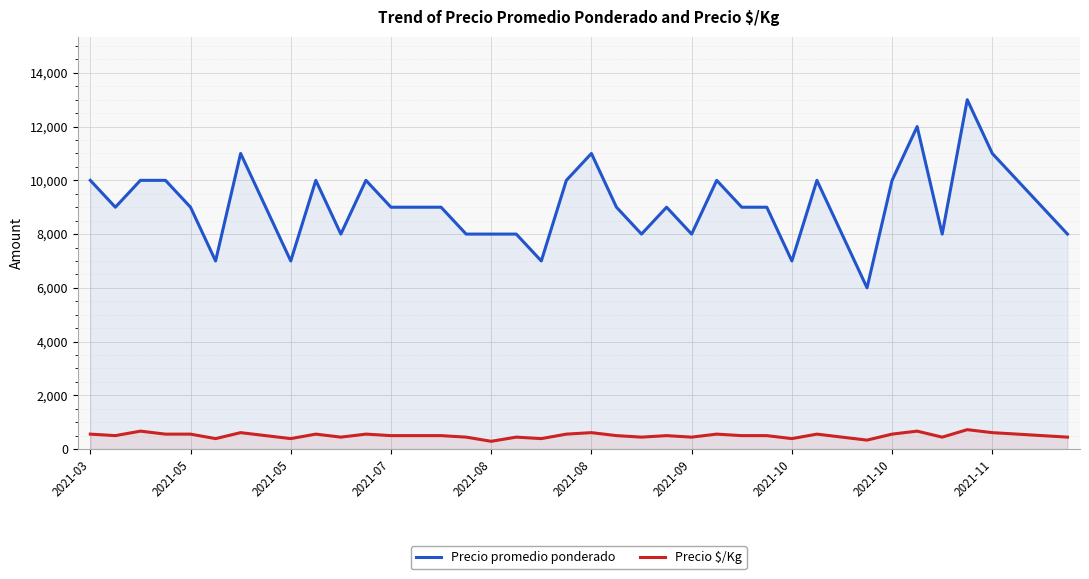

True or false: Precio $/Kg and Precio promedio ponderado intersect in this chart.

False